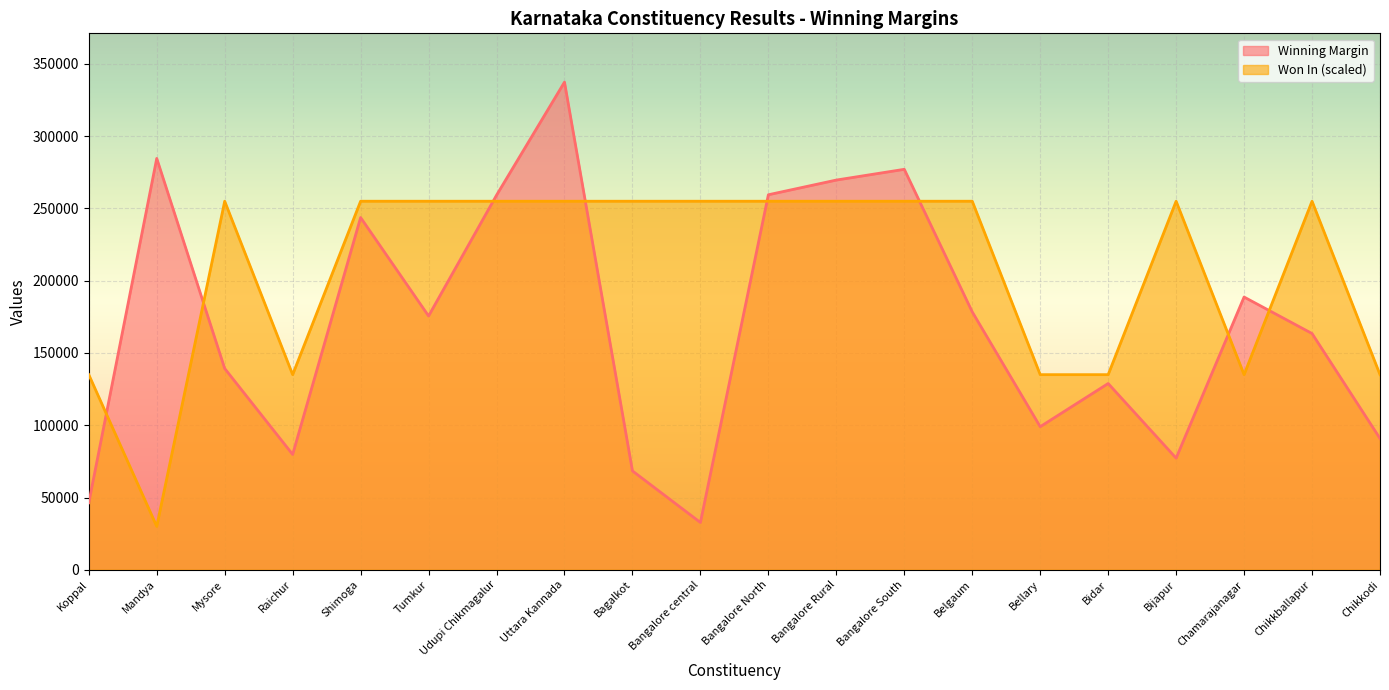

Count the Winner Won In values in the range 135000 to 255000.

19